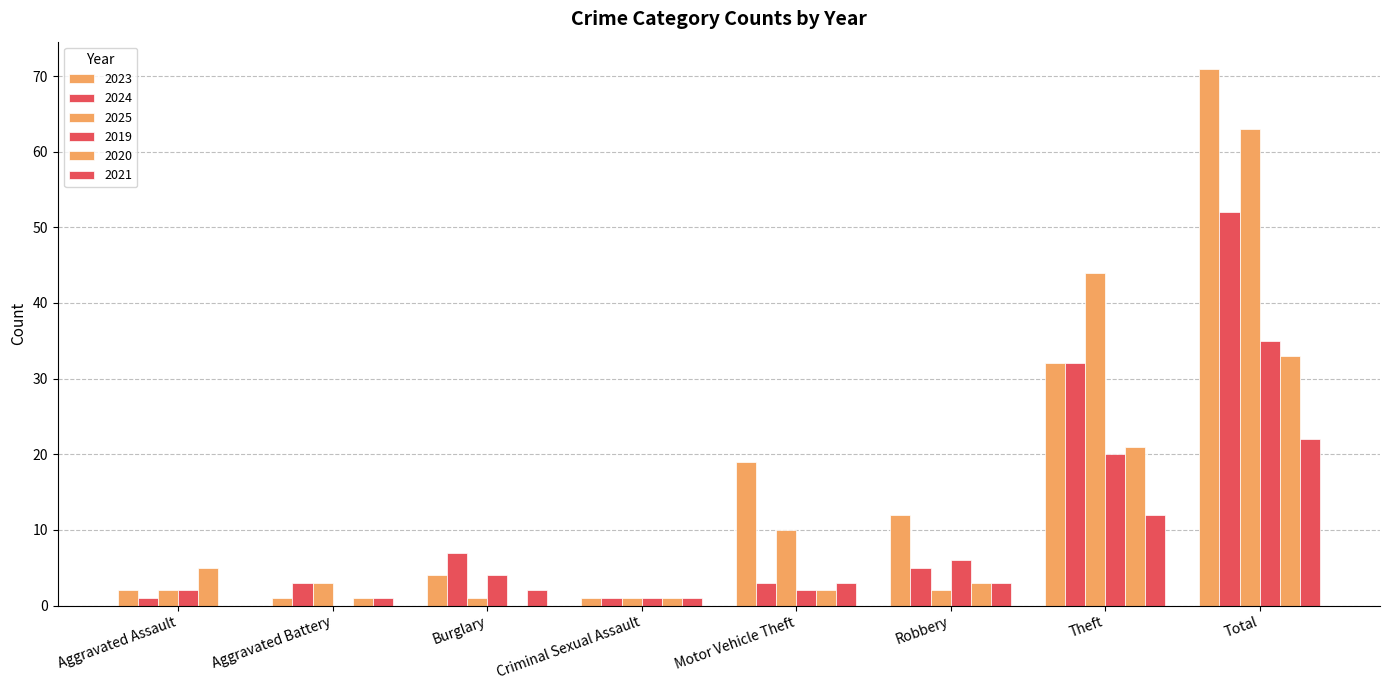

What is the label of the 4th bar from the right?

Motor Vehicle Theft